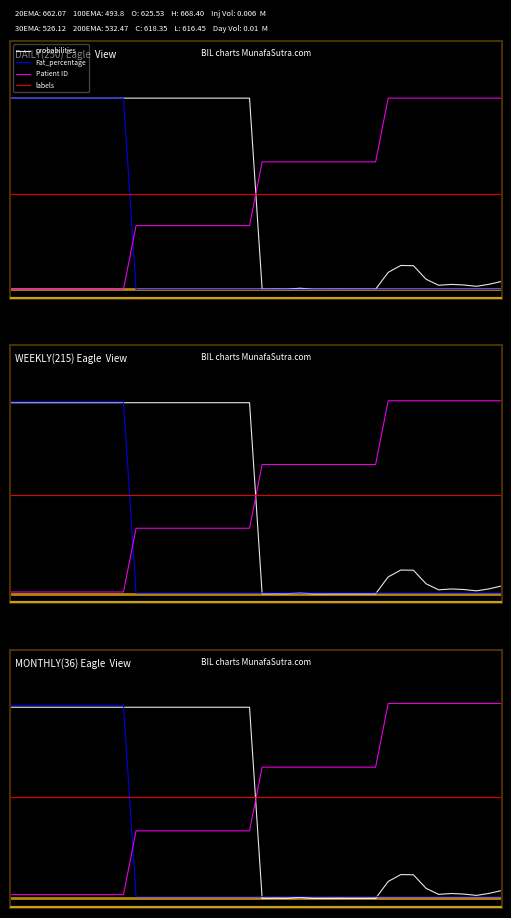

Reading right to left, list all the values displayed in this chart.

probabilities: 39=0.0	38=0.0	37=0.0	36=0.0	35=0.0	34=0.0	33=0.1	32=0.1	31=0.1	30=0.1	29=0.0	28=0.0	27=0.0	26=0.0	25=0.0	24=0.0	23=0.0	22=0.0	21=0.0	20=0.0	19=1.0	18=1.0	17=1.0	16=1.0	15=1.0	14=1.0	13=1.0	12=1.0	11=1.0	10=1.0	9=1.0	8=1.0	7=1.0	6=1.0	5=1.0	4=1.0	3=1.0	2=1.0	1=1.0	0=1.0
Fat_percentage: 39=0.0	38=0.0	37=0.0	36=0.0	35=0.0	34=0.0	33=0.0	32=0.0	31=0.0	30=0.0	29=0.0	28=0.0	27=0.0	26=0.0	25=0.0	24=0.0	23=0.0	22=0.0	21=0.0	20=0.0	19=0.0	18=0.0	17=0.0	16=0.0	15=0.0	14=0.0	13=0.0	12=0.0	11=0.0	10=0.0	9=1.0	8=1.0	7=1.0	6=1.0	5=1.0	4=1.0	3=1.0	2=1.0	1=1.0	0=1.0
Patient ID: 39=1.0	38=1.0	37=1.0	36=1.0	35=1.0	34=1.0	33=1.0	32=1.0	31=1.0	30=1.0	29=0.7	28=0.7	27=0.7	26=0.7	25=0.7	24=0.7	23=0.7	22=0.7	21=0.7	20=0.7	19=0.4	18=0.4	17=0.4	16=0.4	15=0.4	14=0.4	13=0.4	12=0.4	11=0.4	10=0.4	9=0.0	8=0.0	7=0.0	6=0.0	5=0.0	4=0.0	3=0.0	2=0.0	1=0.0	0=0.0
labels: 39=0.5	38=0.5	37=0.5	36=0.5	35=0.5	34=0.5	33=0.5	32=0.5	31=0.5	30=0.5	29=0.5	28=0.5	27=0.5	26=0.5	25=0.5	24=0.5	23=0.5	22=0.5	21=0.5	20=0.5	19=0.5	18=0.5	17=0.5	16=0.5	15=0.5	14=0.5	13=0.5	12=0.5	11=0.5	10=0.5	9=0.5	8=0.5	7=0.5	6=0.5	5=0.5	4=0.5	3=0.5	2=0.5	1=0.5	0=0.5